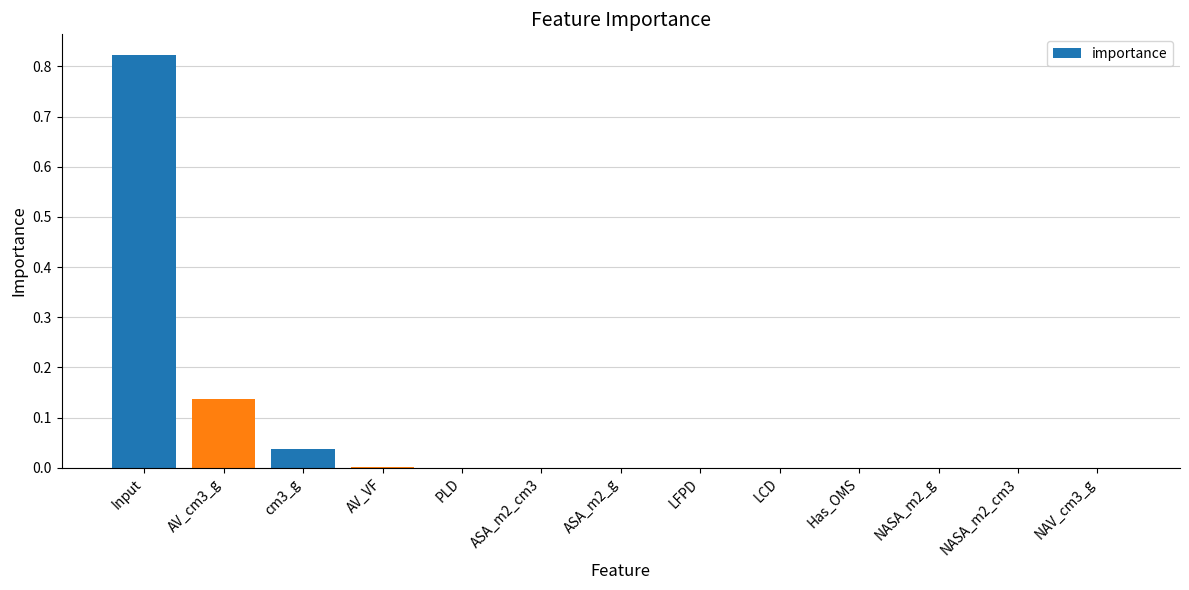

Is it true that the value at LCD is 0.0?

True